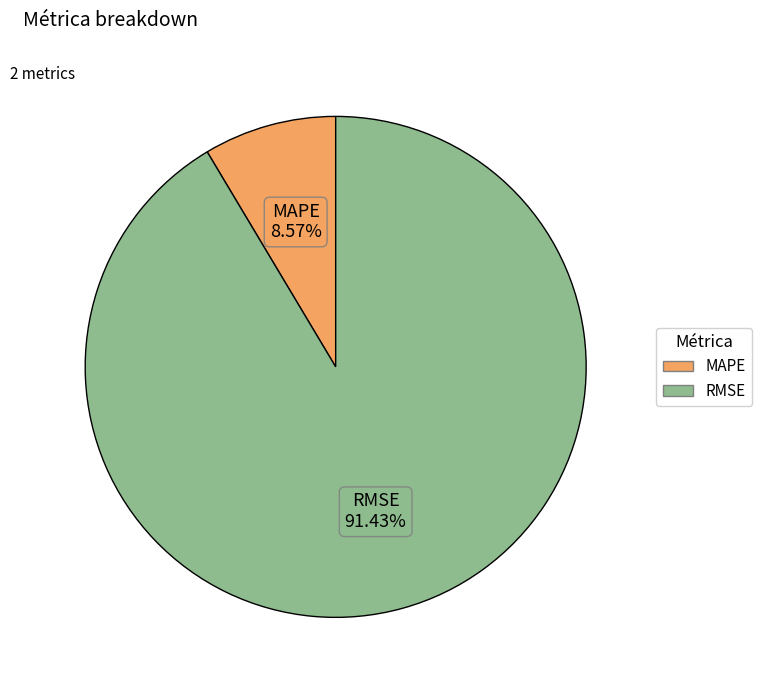

To the nearest percent, what is the difference between the largest and smallest slice percentages?

83%